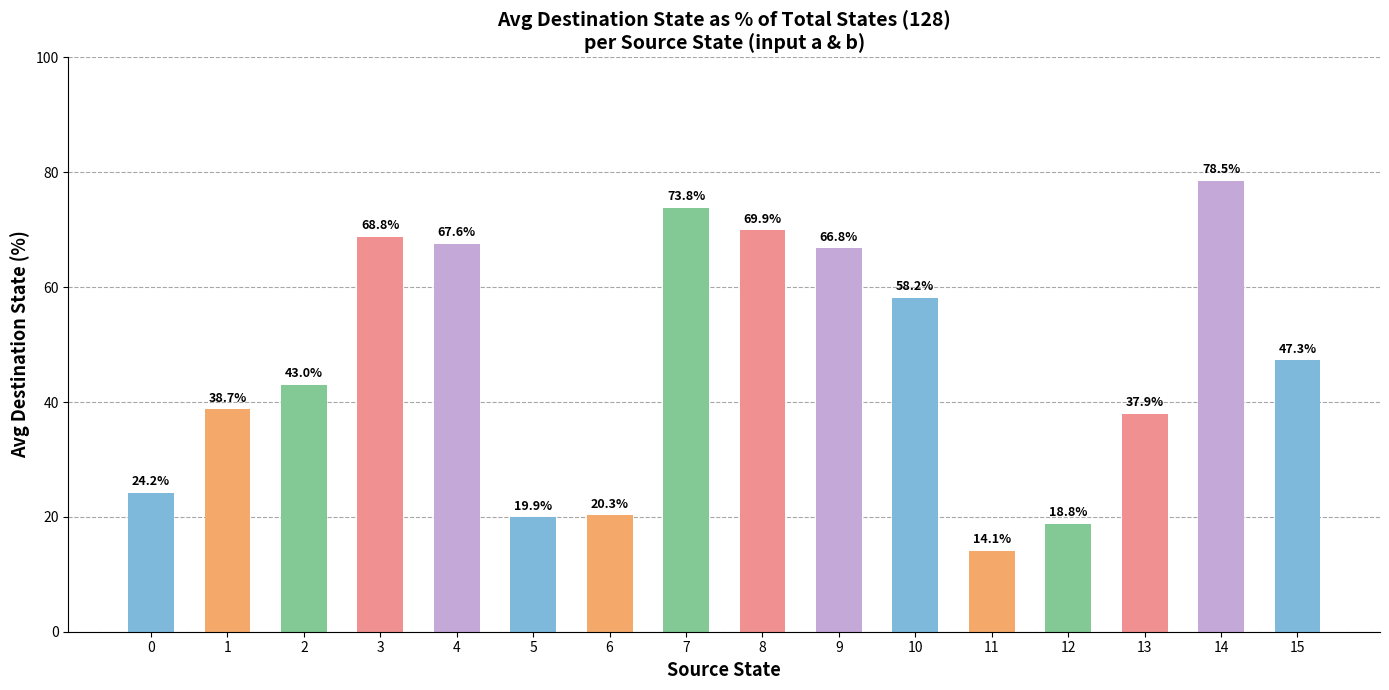

Does the chart contain stacked bars?

No